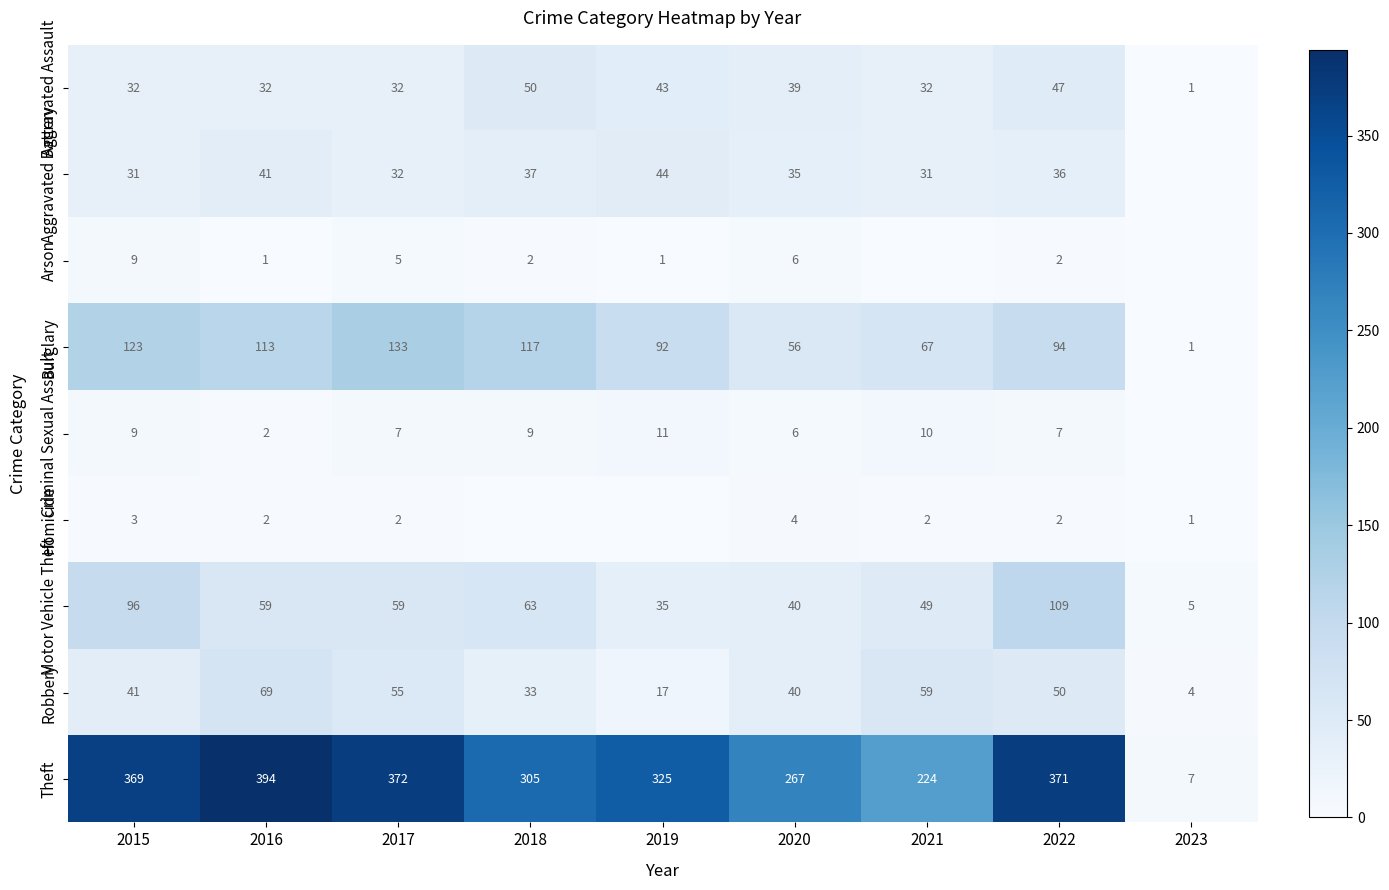

Is the value of Aggravated Battery at 2015 greater than the value of Homicide at 2021?

Yes